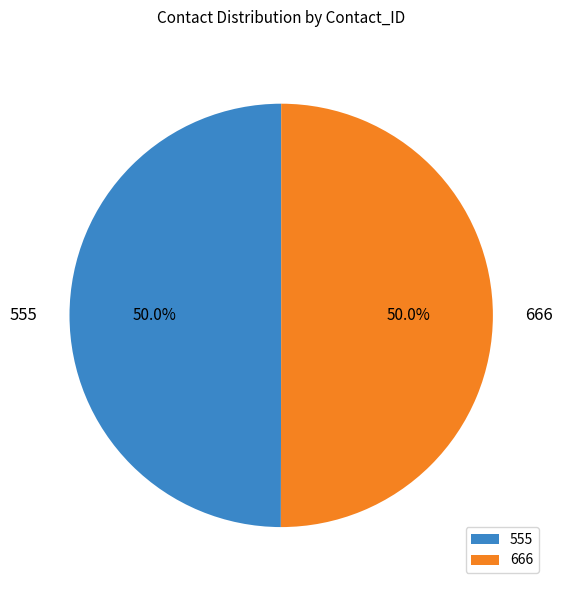

Count the number of slices in the pie.

2